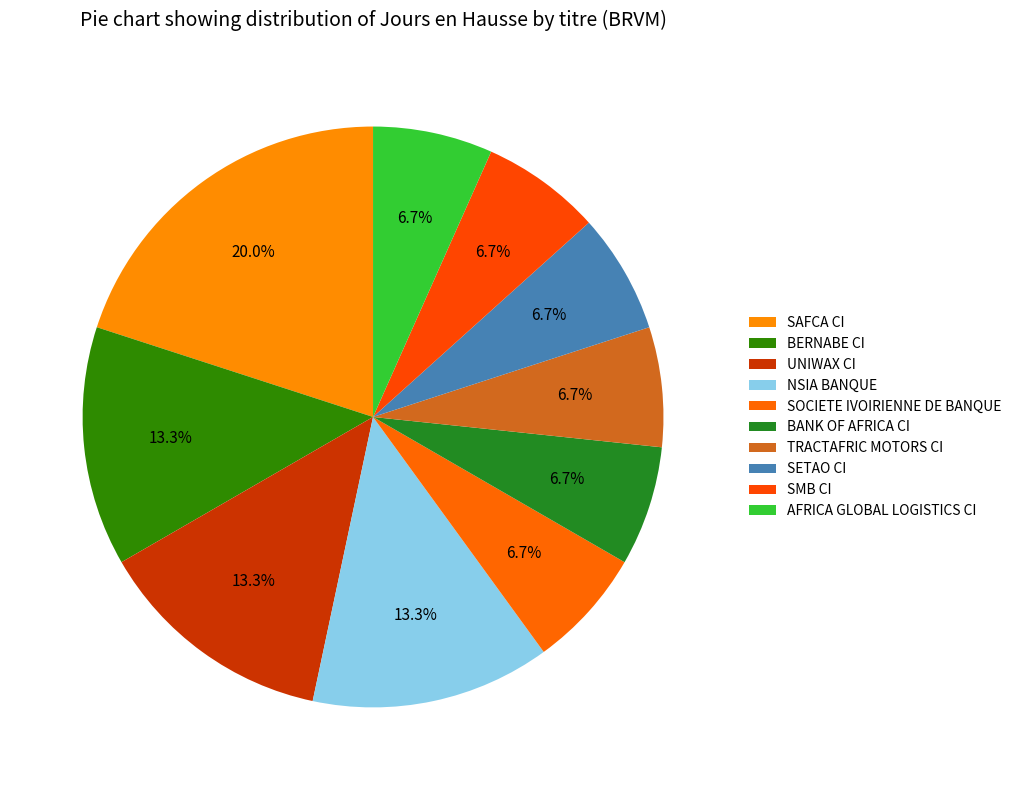

Is it true that SAFCA CI is 28% of the pie?

False